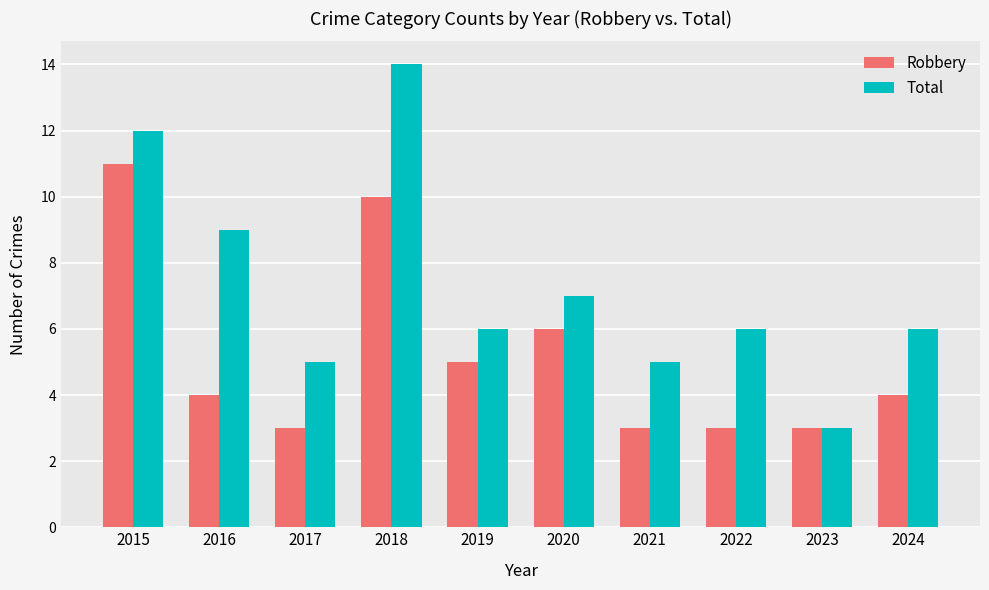

What is the average value of the Robbery series?

5